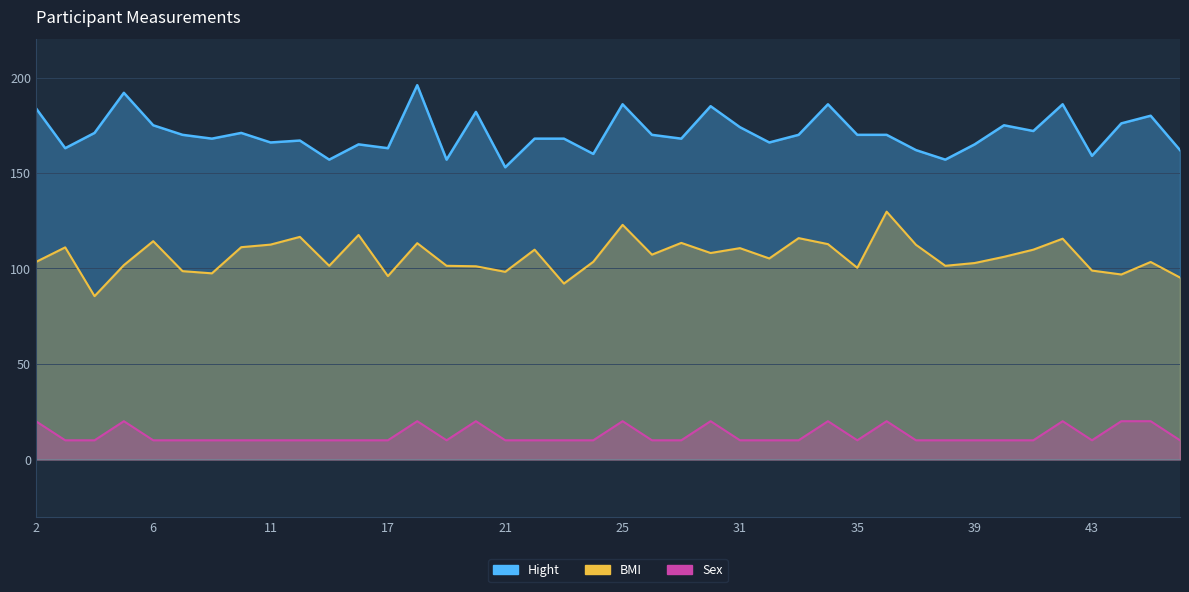

How many lines are shown in the chart?

3